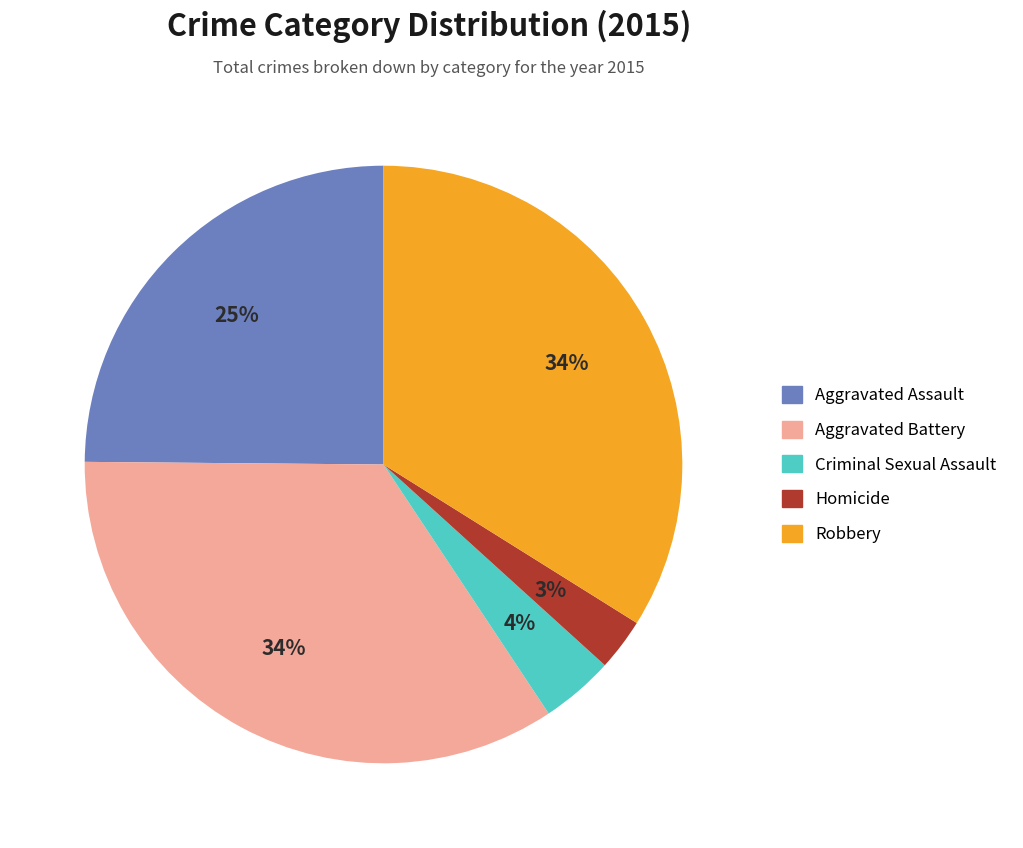

To the nearest percent, what is the difference between the Criminal Sexual Assault and Homicide slice percentages?

1%